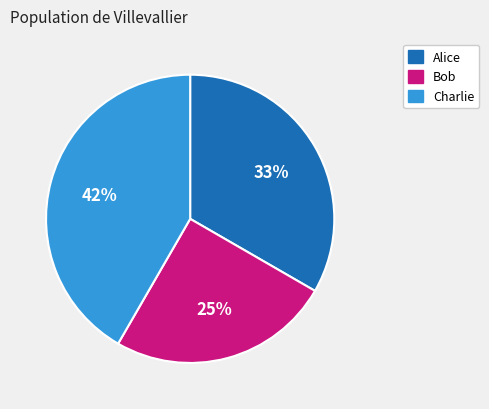

Does Alice represent more than half of the total?

No